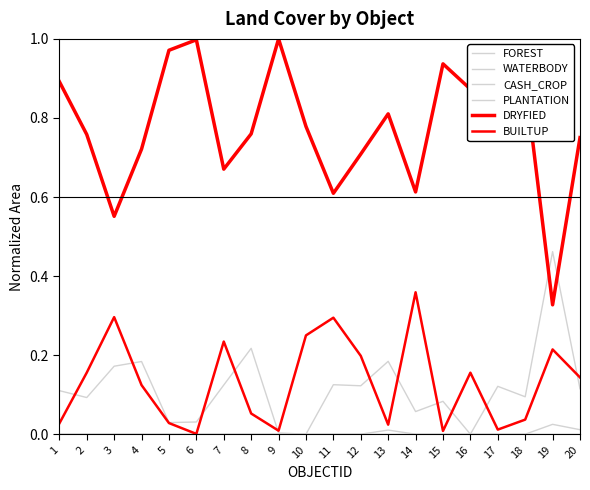

Is this an area chart (filled region under the line)?

No